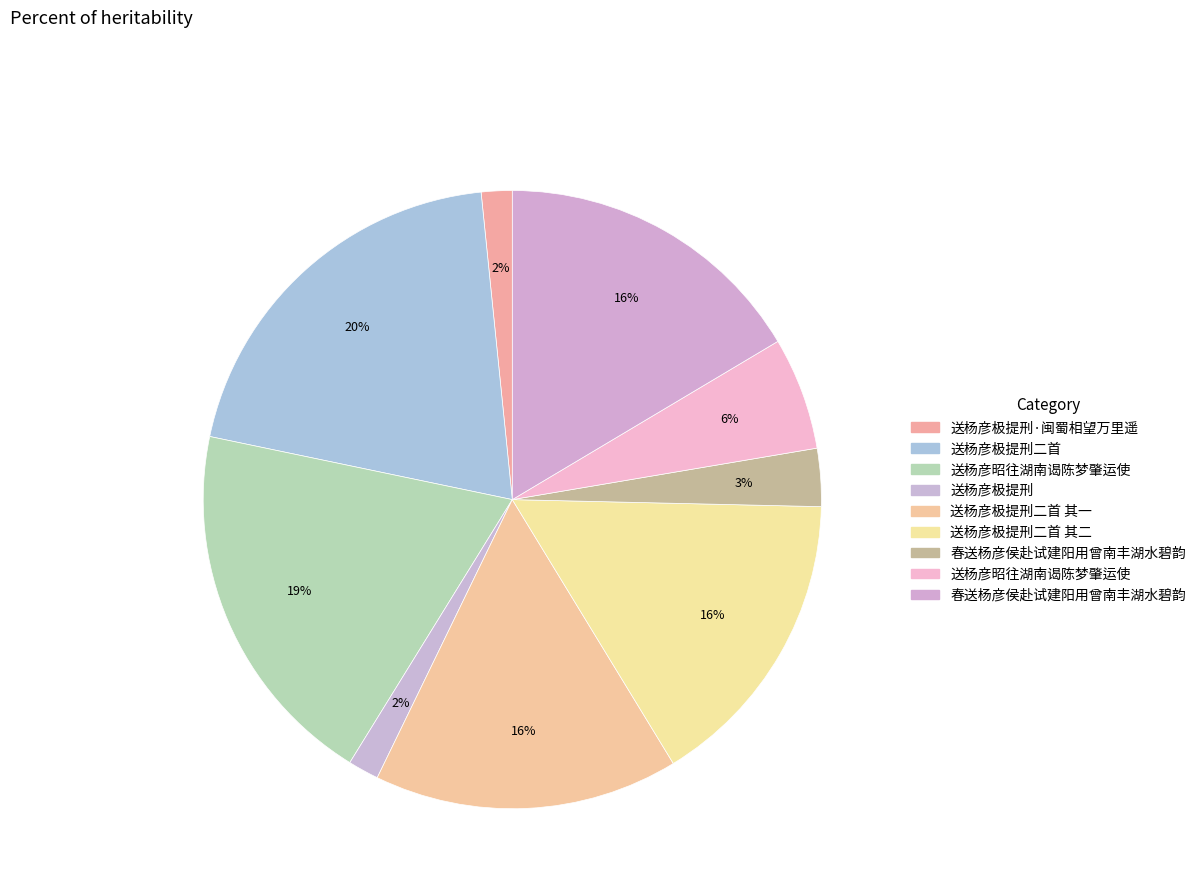

Count the number of slices in the pie.

9